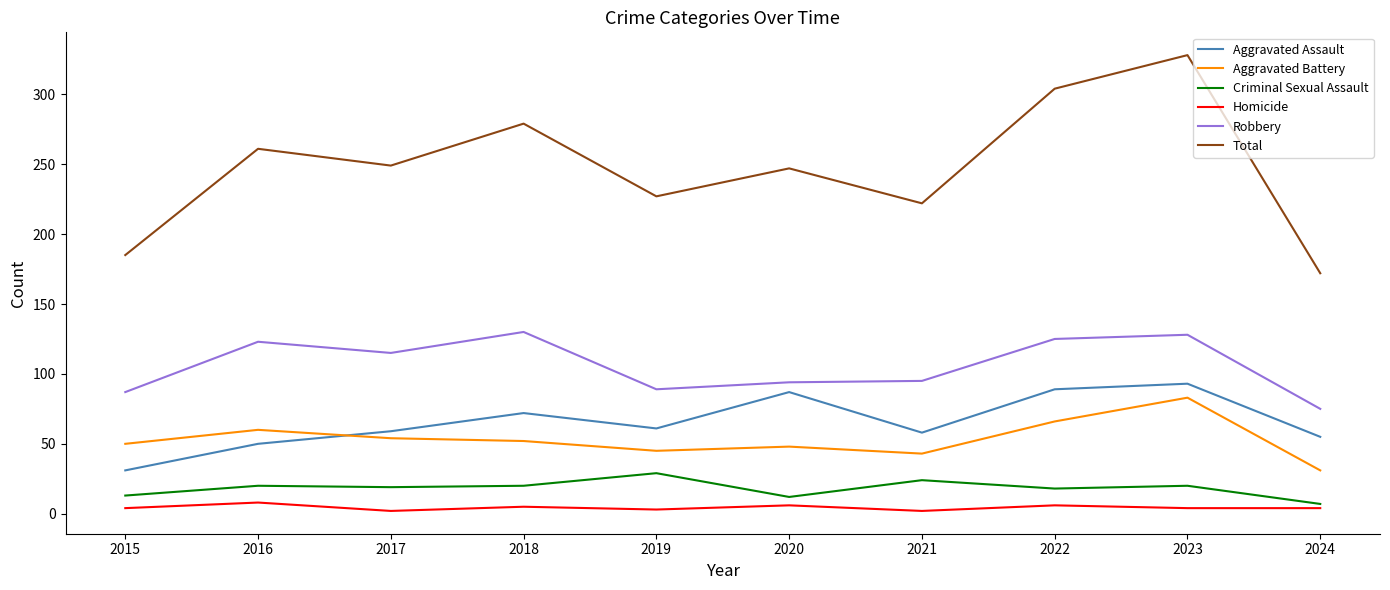

What is the difference between the highest and lowest values at 2018?

274